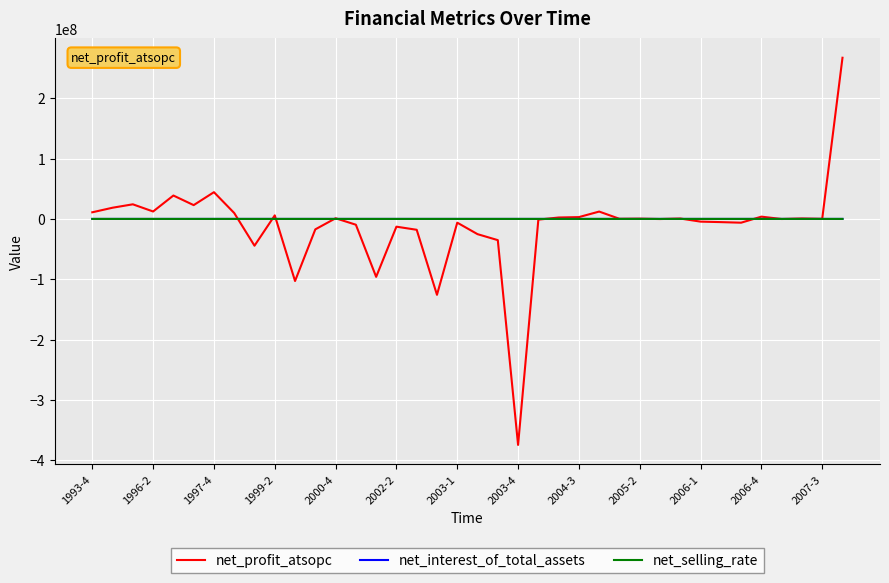

Which series has the widest spread of values?

net_profit_atsopc